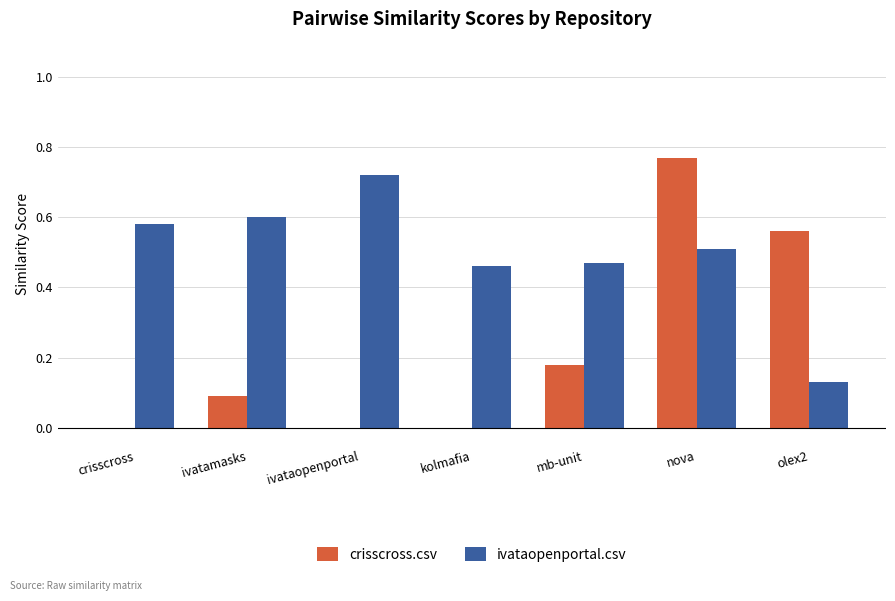

Which category has the highest value across all series?

nova